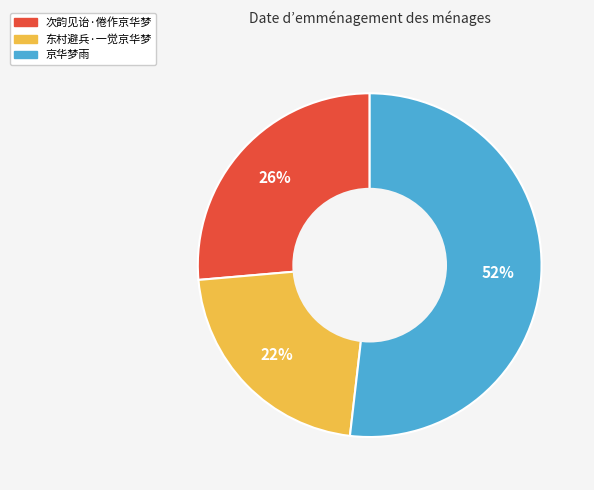

What is the majority slice?

京华梦雨